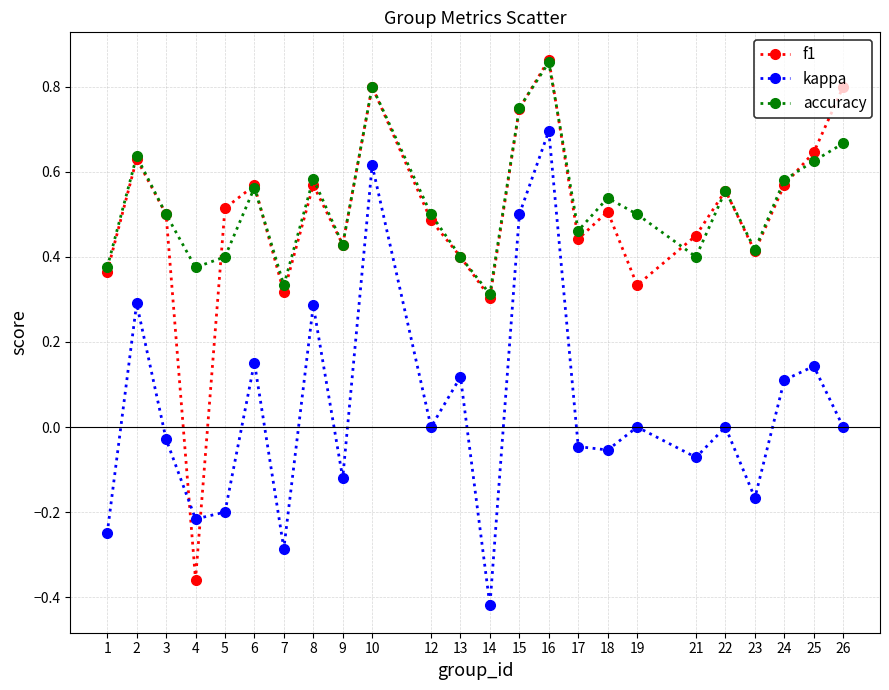

Between 3 and 7, which series saw the biggest shift?

kappa